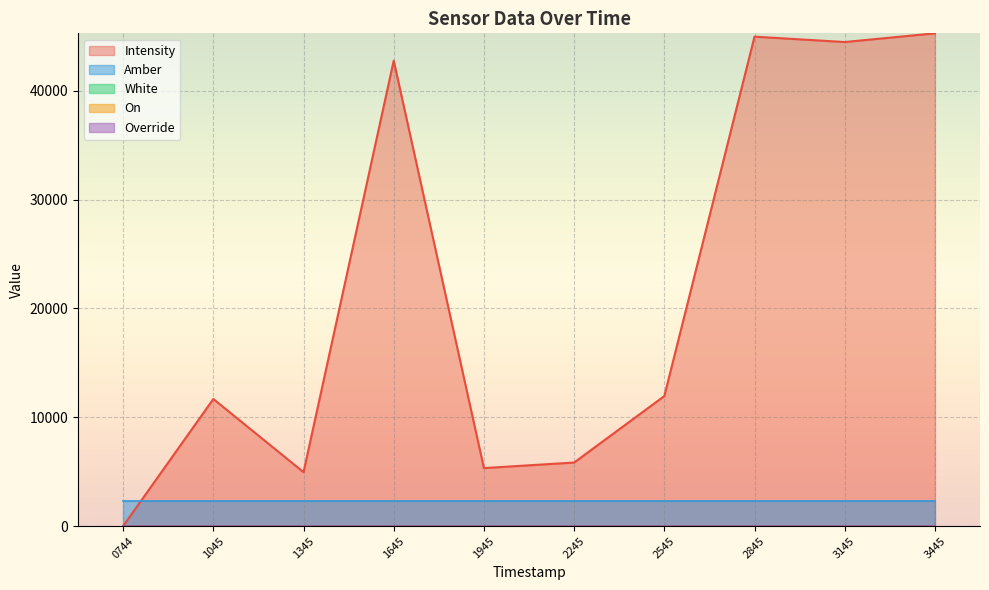

At which category is the sum across all series the highest?

1690833445